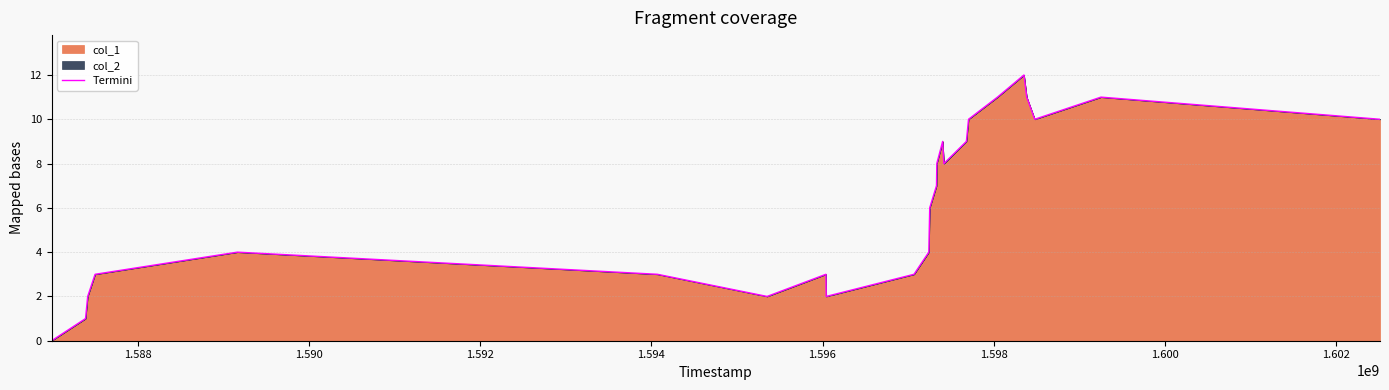

What is the greatest value displayed?

12